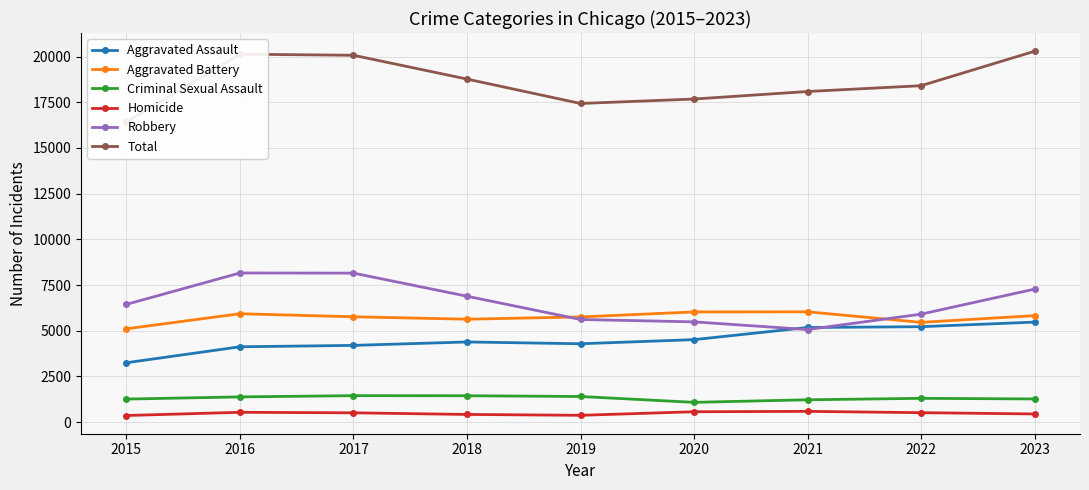

What is the value of the Total point at the 1st from the left?

16423